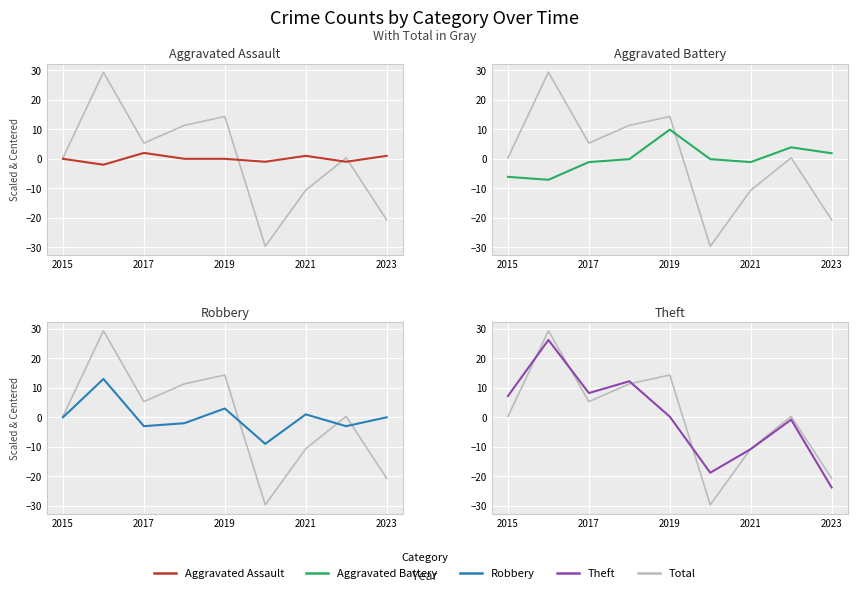

True or false: Total and Aggravated Battery intersect in this chart.

True